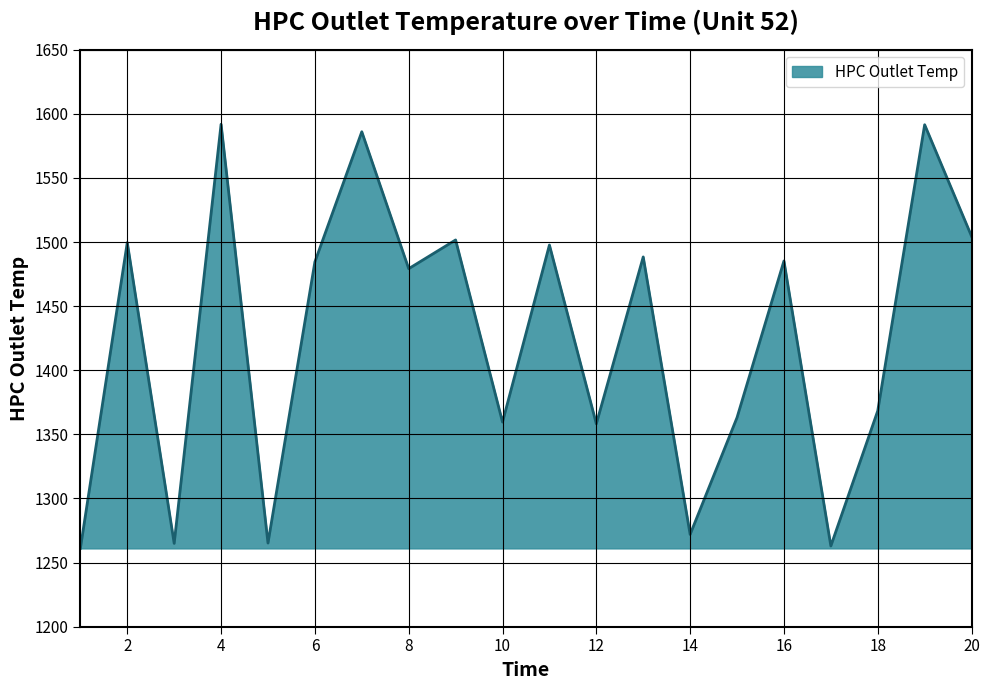

Does the chart have visible grid lines?

Yes